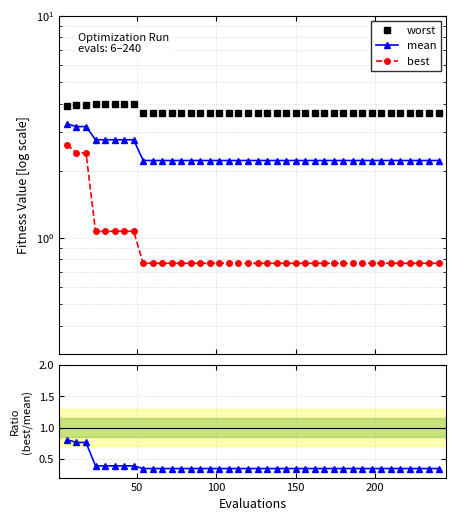

Is it true that best/mean equals 0.6 at 25?

False